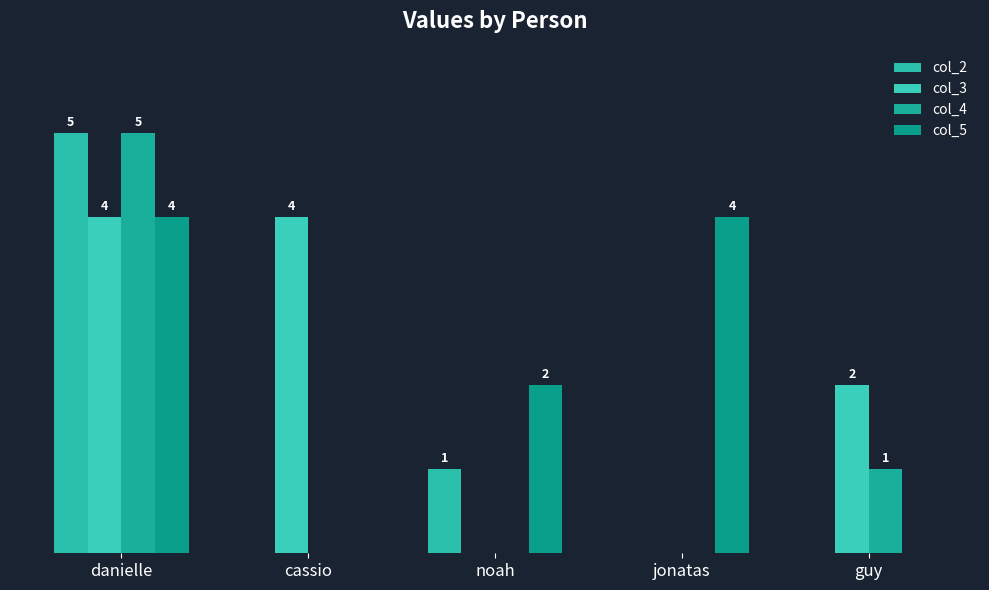

Are the bars grouped side by side (vs. stacked)?

Yes